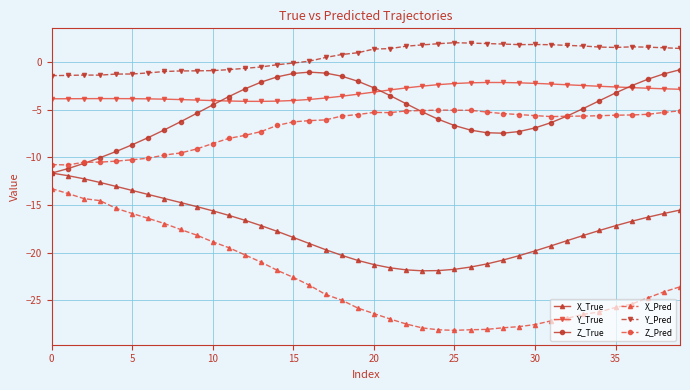

Which series has the largest range (max minus min)?

X_Pred